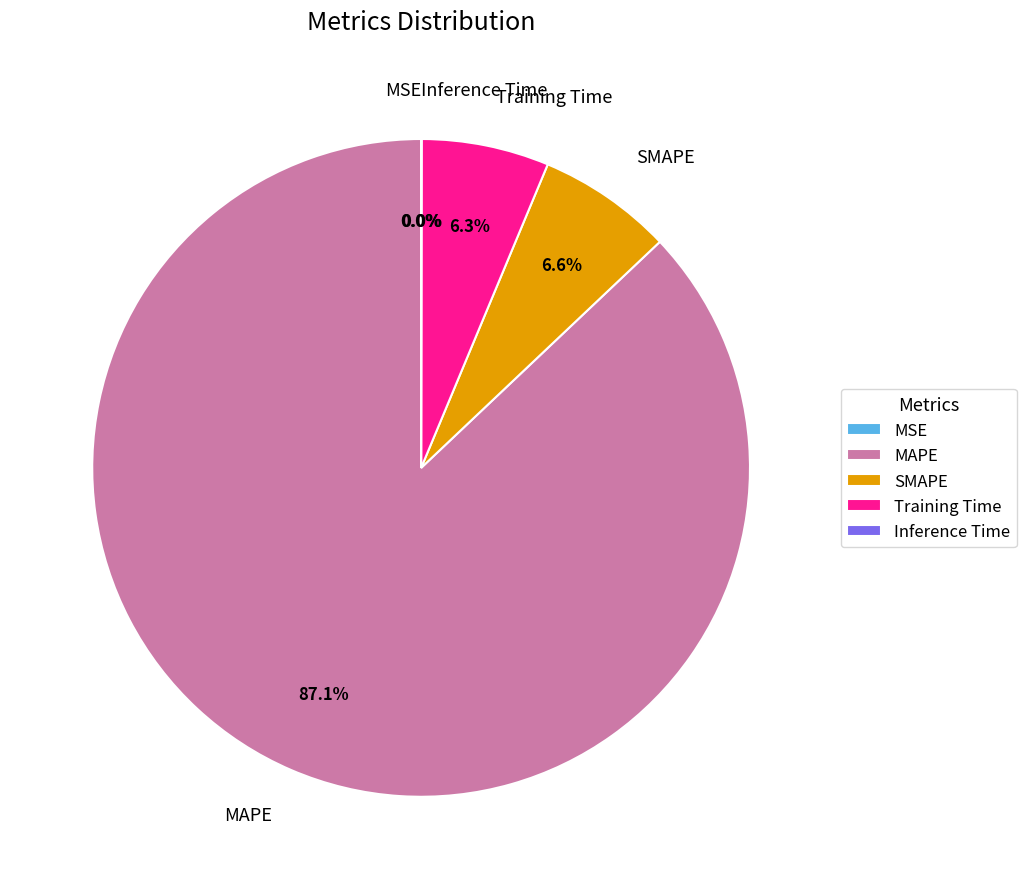

To the nearest percent, what is the difference between the MAPE and Training Time slice percentages?

81%